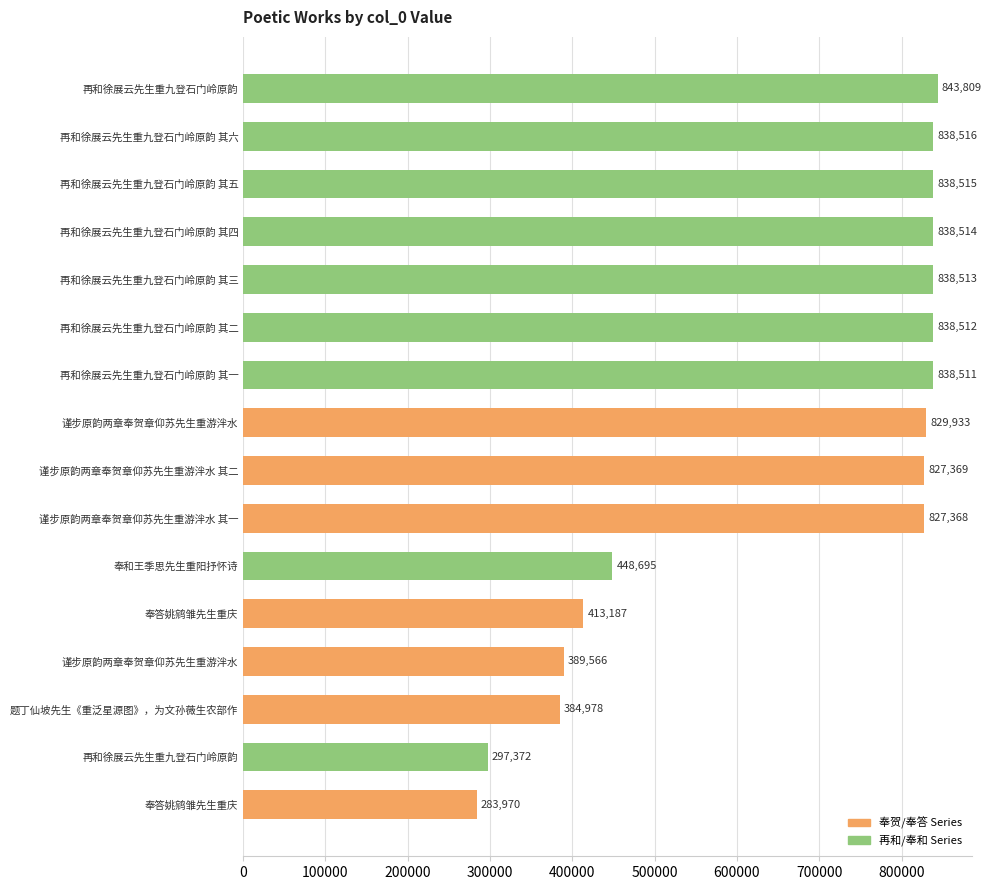

Rank the categories by value from lowest to highest.

奉答姚鹓雏先生重庆, 再和徐展云先生重九登石门岭原韵, 题丁仙坡先生《重泛星源图》，为文孙薇生农部作, 谨步原韵两章奉贺章仰苏先生重游泮水, 奉答姚鹓雏先生重庆, 奉和王季思先生重阳抒怀诗, 谨步原韵两章奉贺章仰苏先生重游泮水 其一, 谨步原韵两章奉贺章仰苏先生重游泮水 其二, 谨步原韵两章奉贺章仰苏先生重游泮水, 再和徐展云先生重九登石门岭原韵 其一, 再和徐展云先生重九登石门岭原韵 其二, 再和徐展云先生重九登石门岭原韵 其三, 再和徐展云先生重九登石门岭原韵 其四, 再和徐展云先生重九登石门岭原韵 其五, 再和徐展云先生重九登石门岭原韵 其六, 再和徐展云先生重九登石门岭原韵